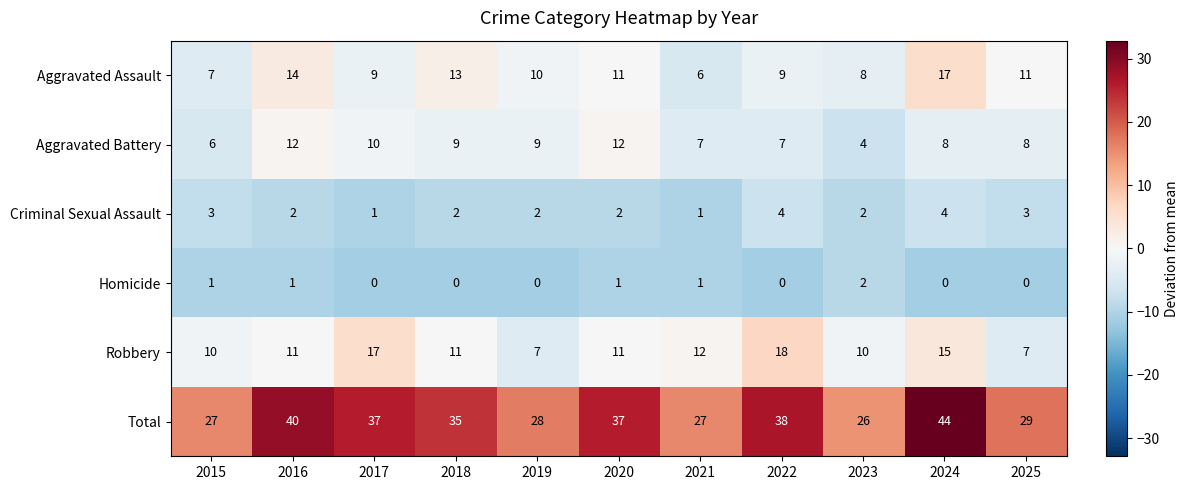

Count the number of categories in the chart.

11